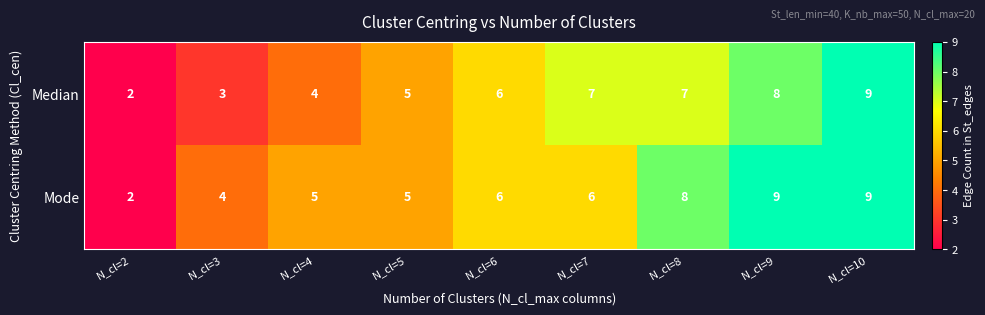

What is the maximum value for Median?

9